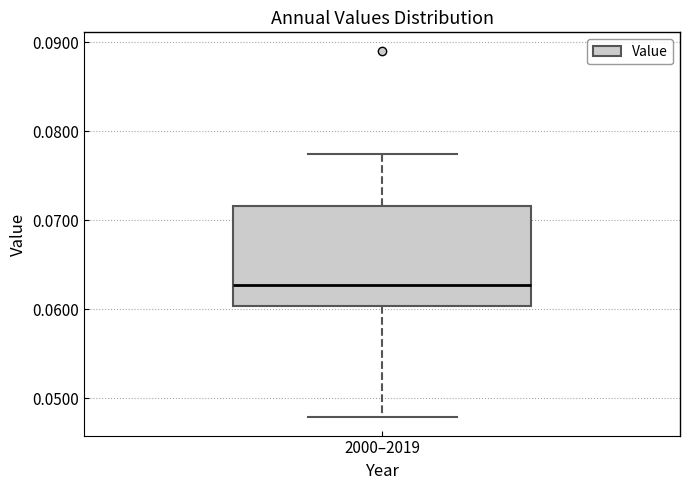

Read this box plot against the y-axis: the position of the median line, the range covered by the box, and the ends of both whiskers. The values are not printed on the chart, so give them approximately, as read against the axis.

median 0.063, box 0.060 to 0.072, whiskers 0.048 to 0.077